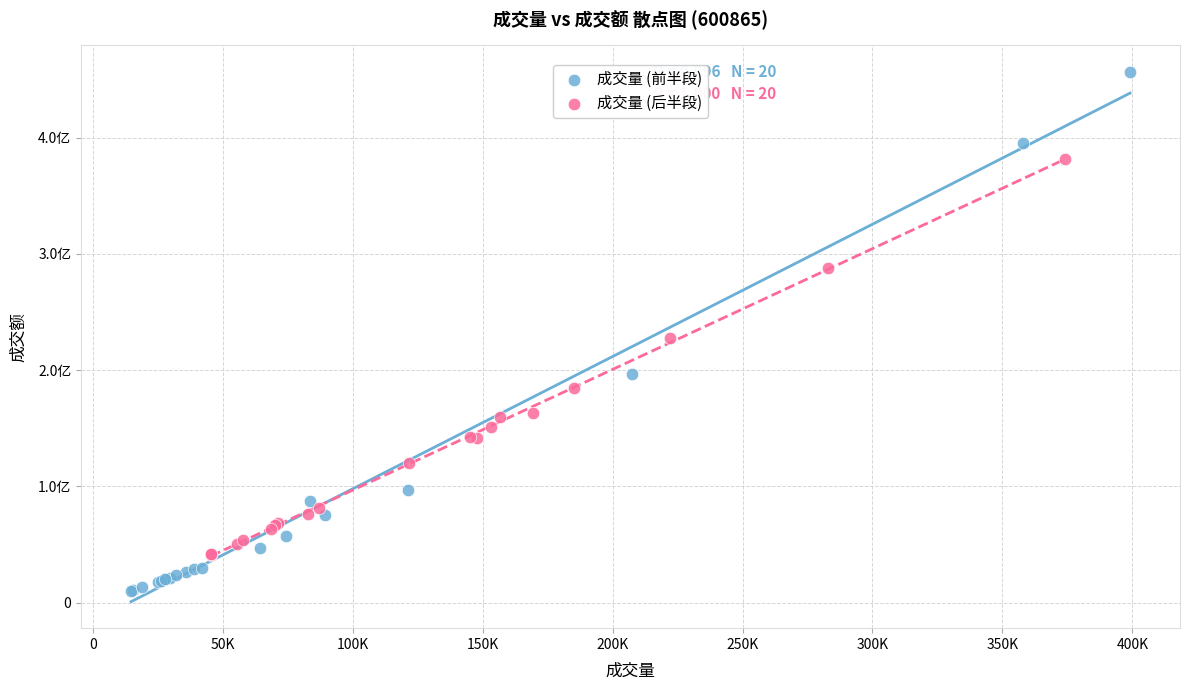

What are all the series names shown in the legend?

成交量 (前半段), 成交量 (后半段)